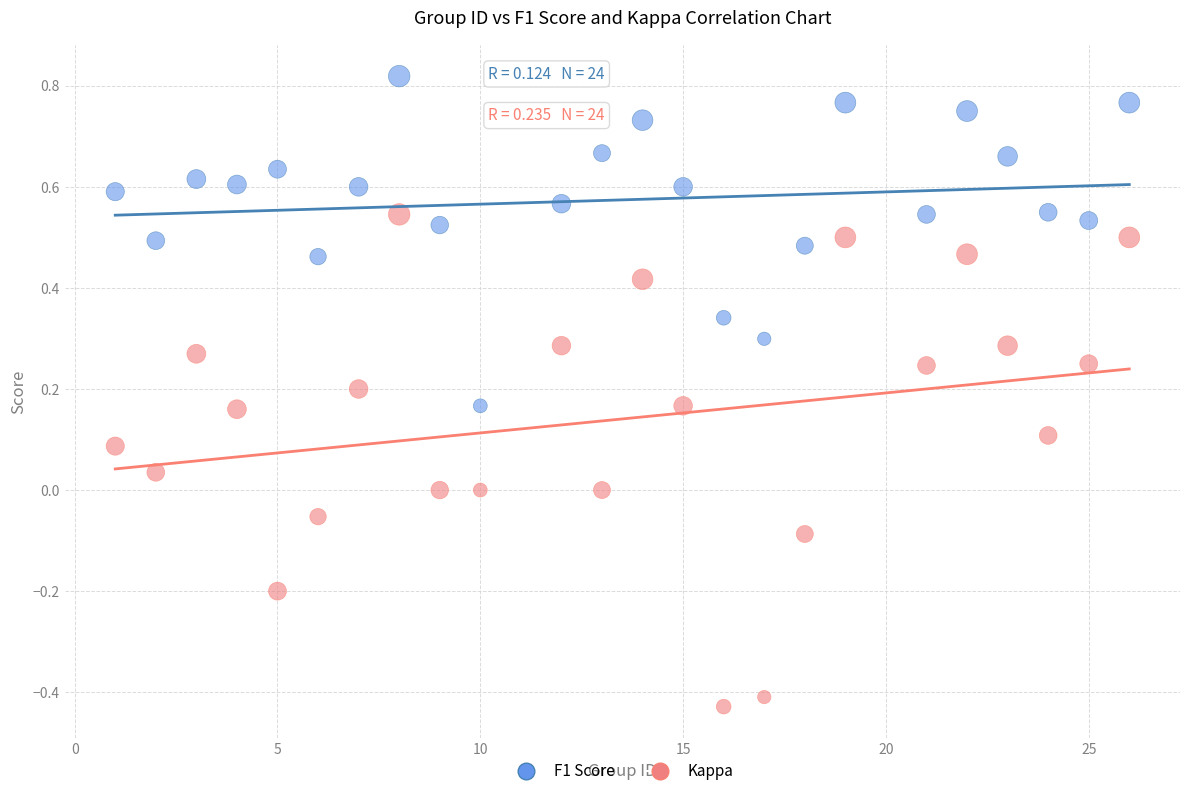

Which series contains the highest Y value?

F1 Score